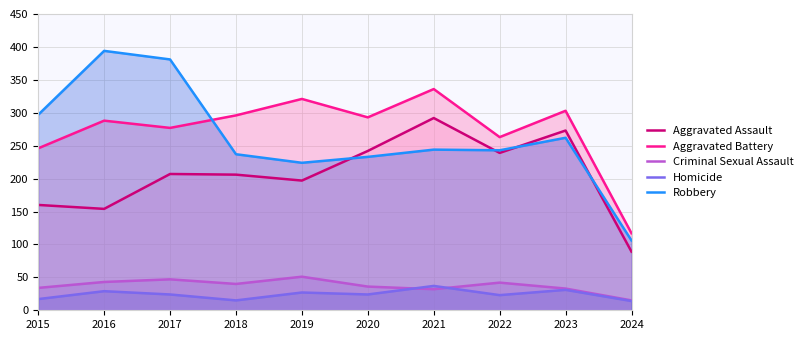

Where is the first local minimum for Aggravated Assault?

2016